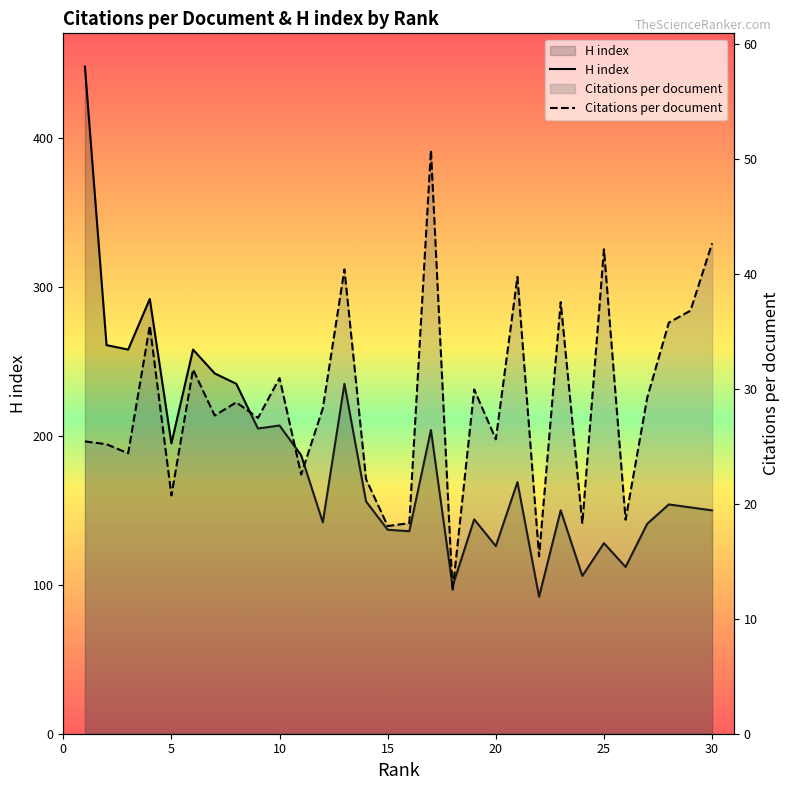

What is the difference between the maximum and minimum values in the Citations per document series?

38.4